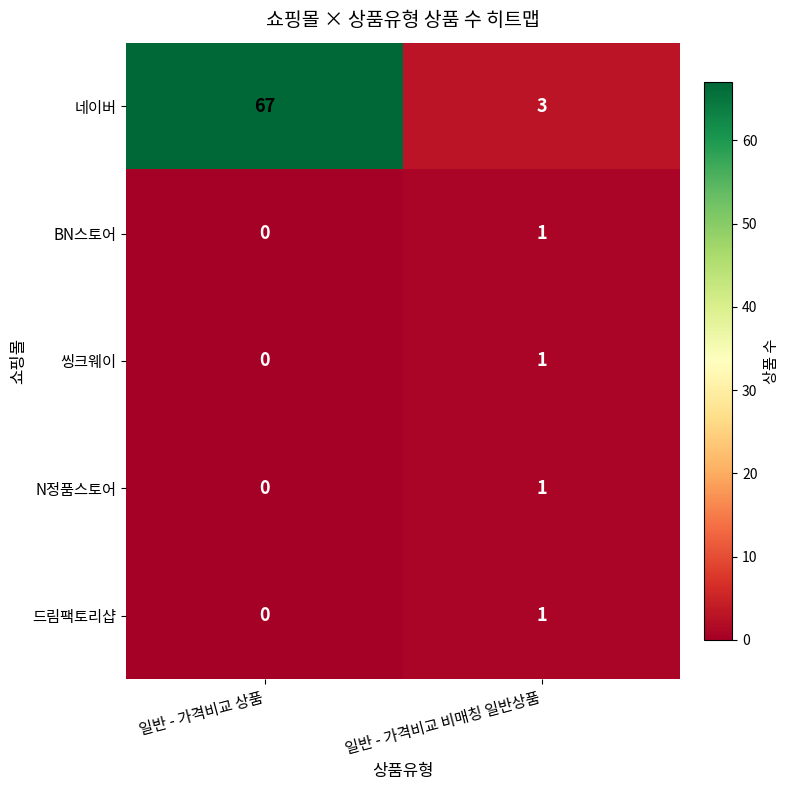

What is the maximum value shown in the chart?

67